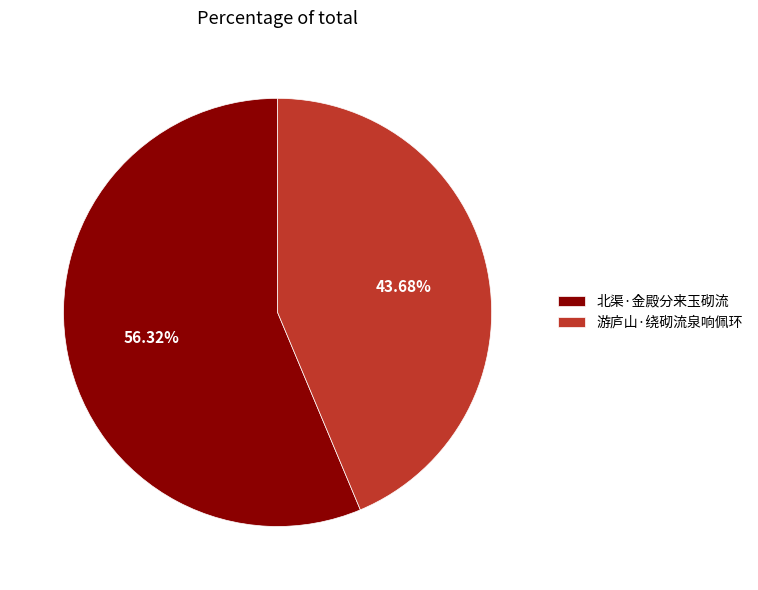

What is the smallest slice in the pie chart?

游庐山·绕砌流泉响佩环